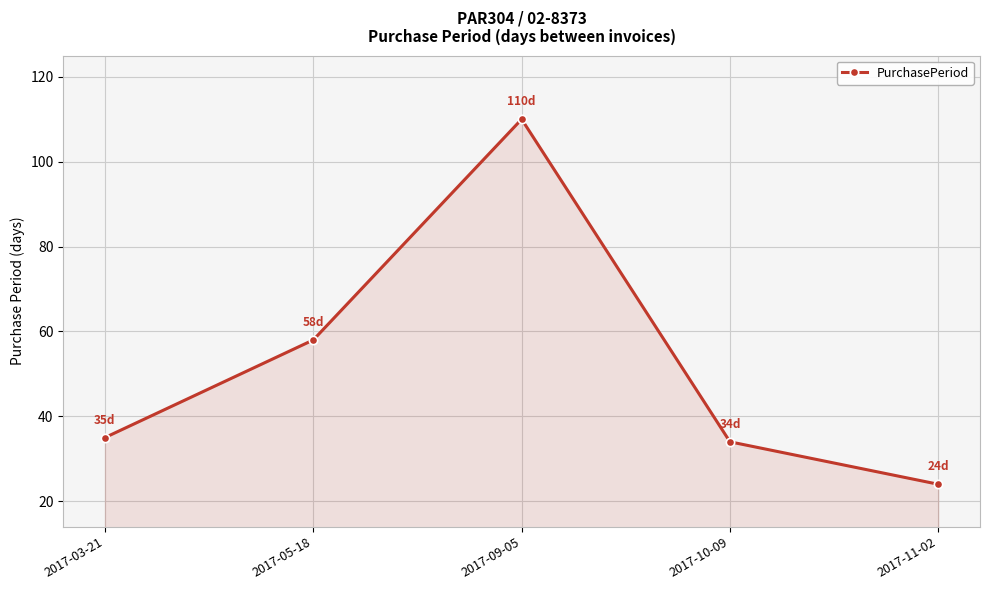

What is the difference between the values at 2017-09-05 and 2017-11-02?

86